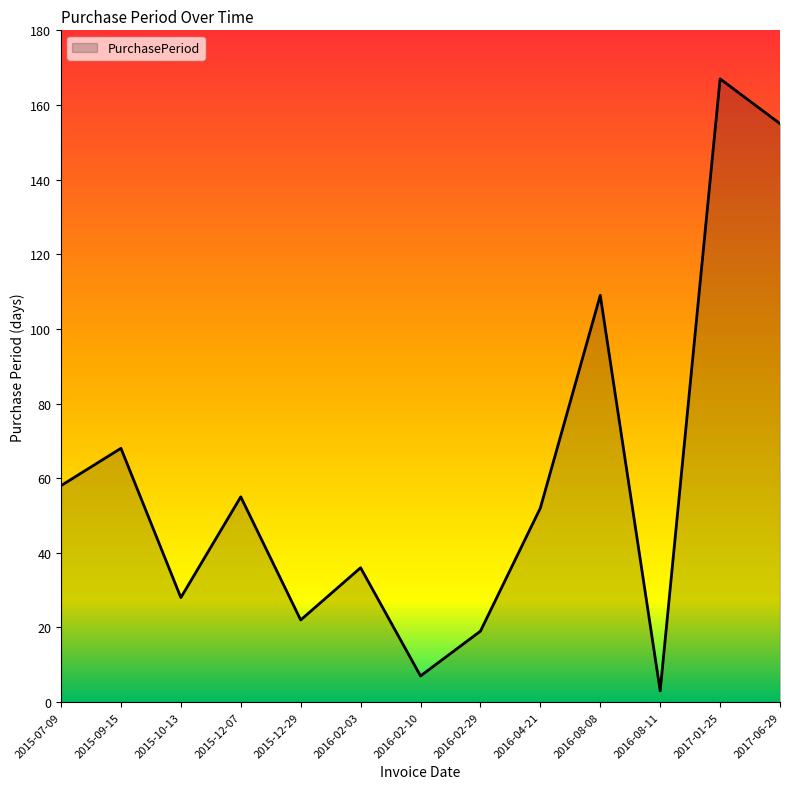

Which category has the highest value across all series?

2017-01-25